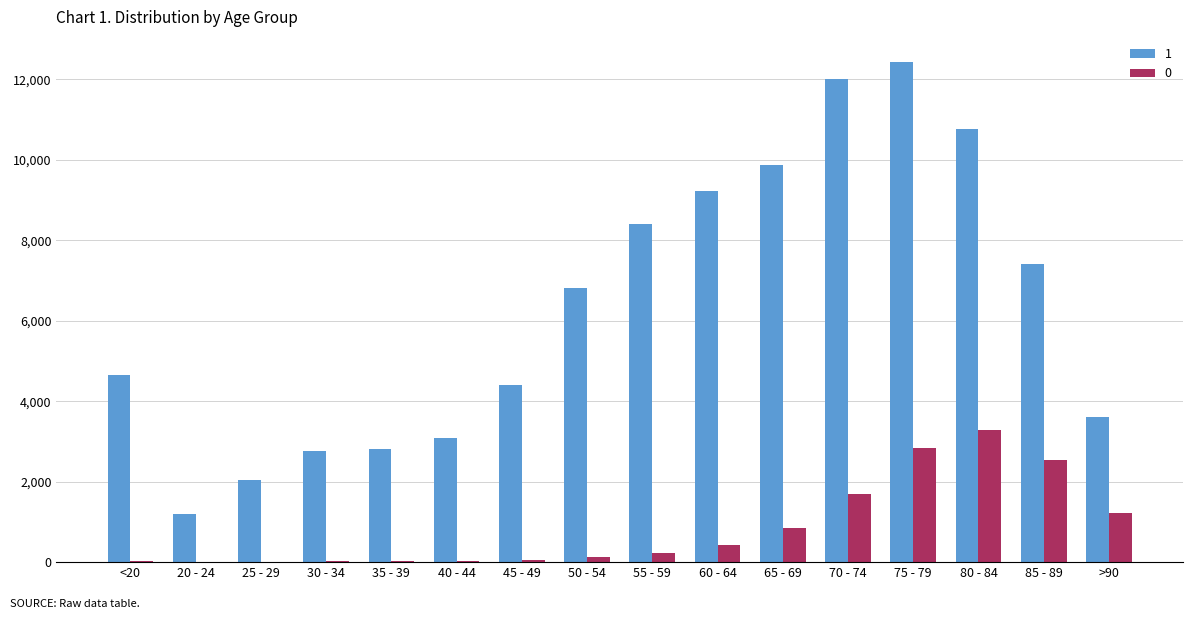

Count the number of categories in the chart.

16